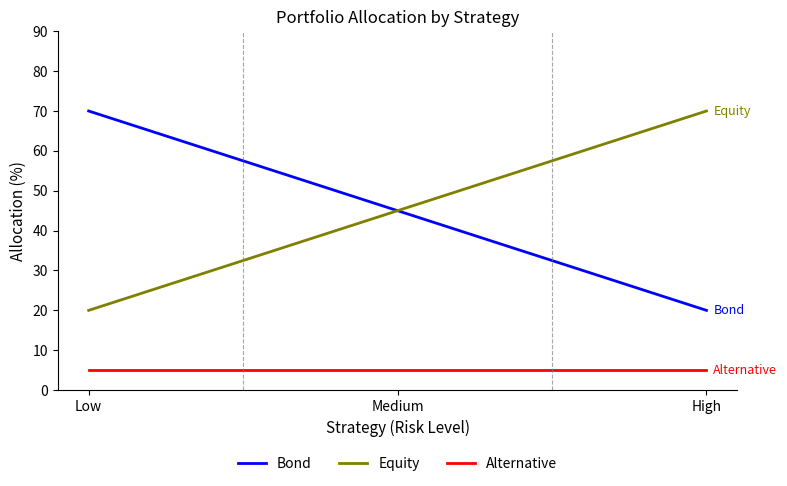

What position from the right is High?

1